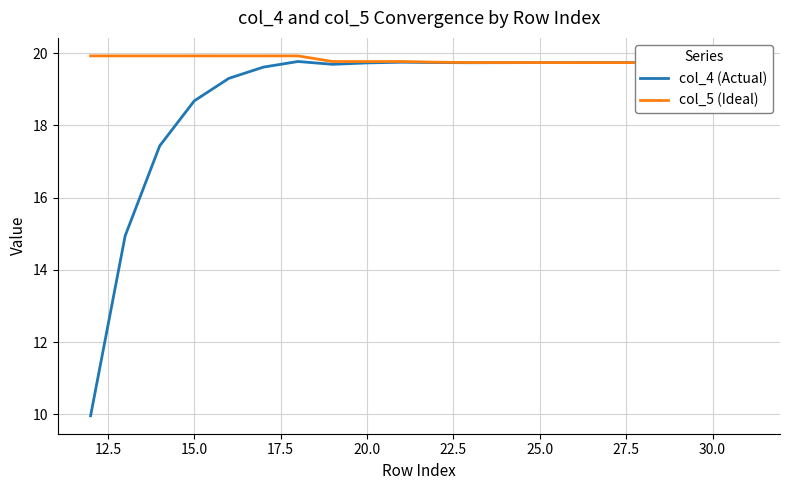

What is the difference between the second highest and minimum values in the col_5 (Ideal) series?

0.2